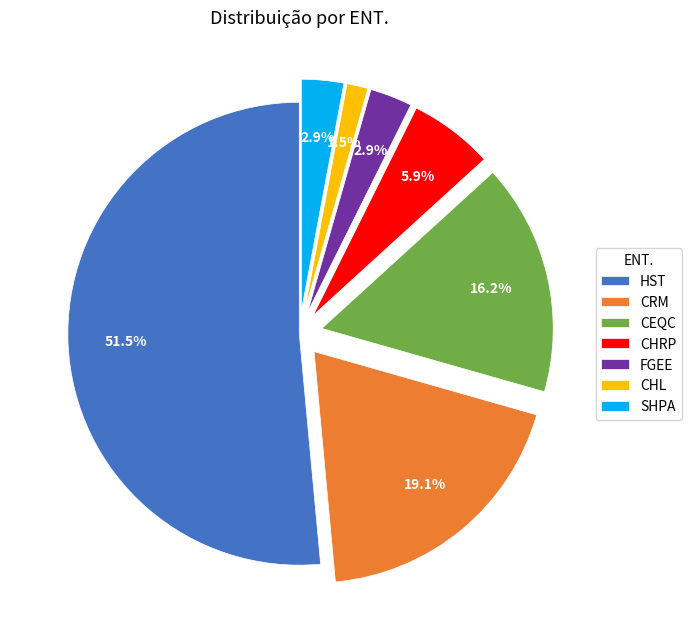

Is it true that FGEE is 3% of the pie?

True